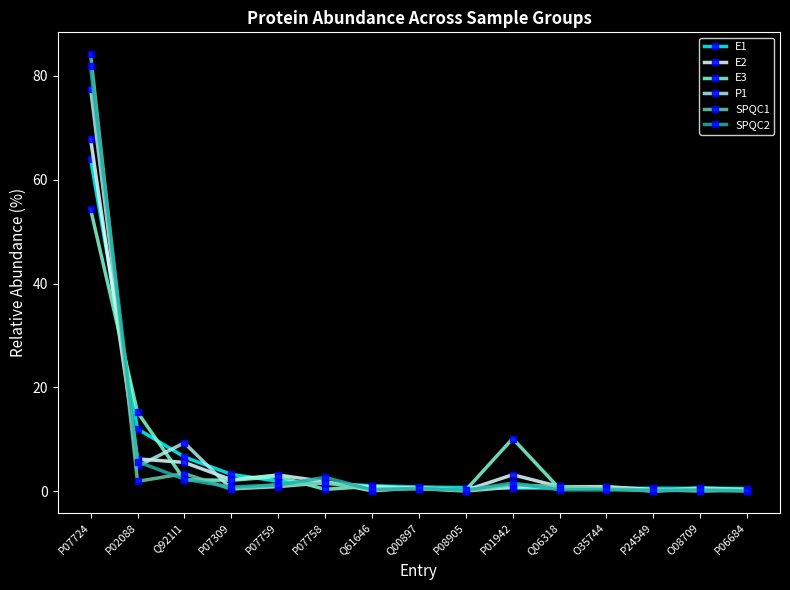

What is the value of the P1 point at the 6th from the left?

1.6